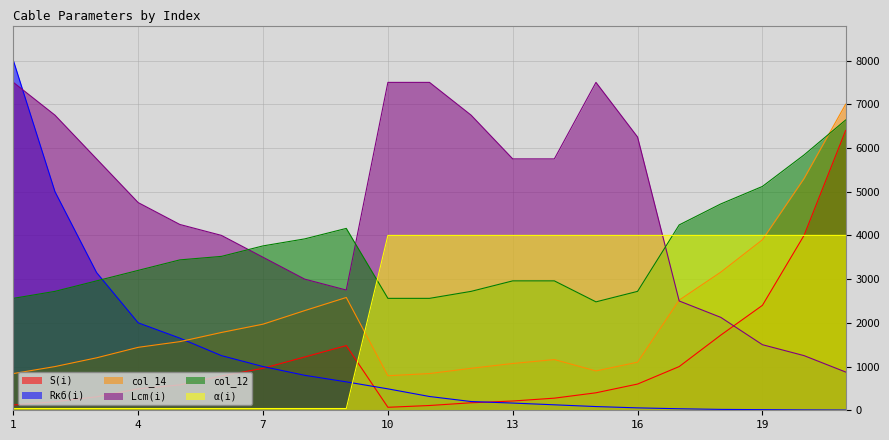

What is the value of the Lcm(i) point at the 18th from the left?

2125.0